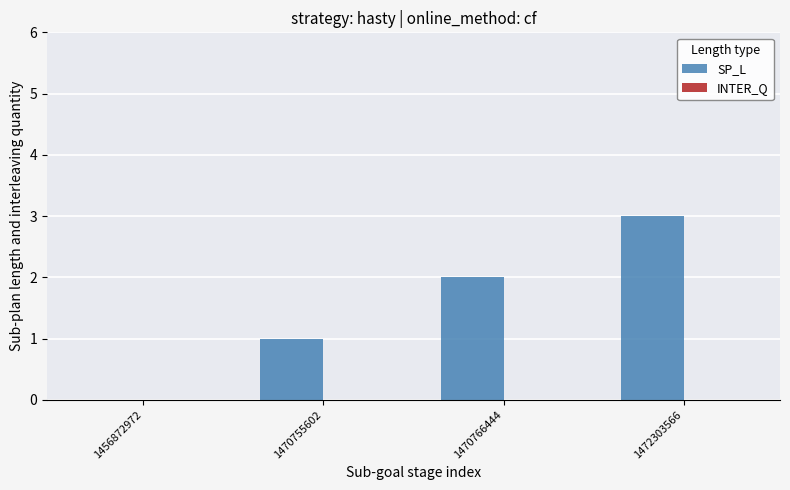

What is the greatest value displayed?

3